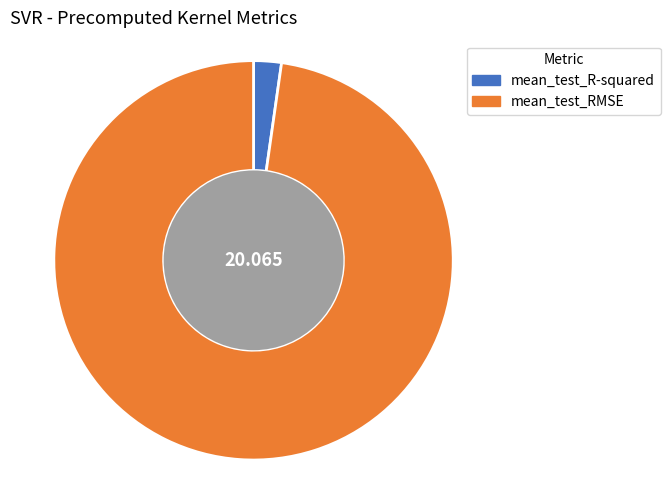

Between mean_test_R-squared and mean_test_RMSE, which is larger?

mean_test_RMSE